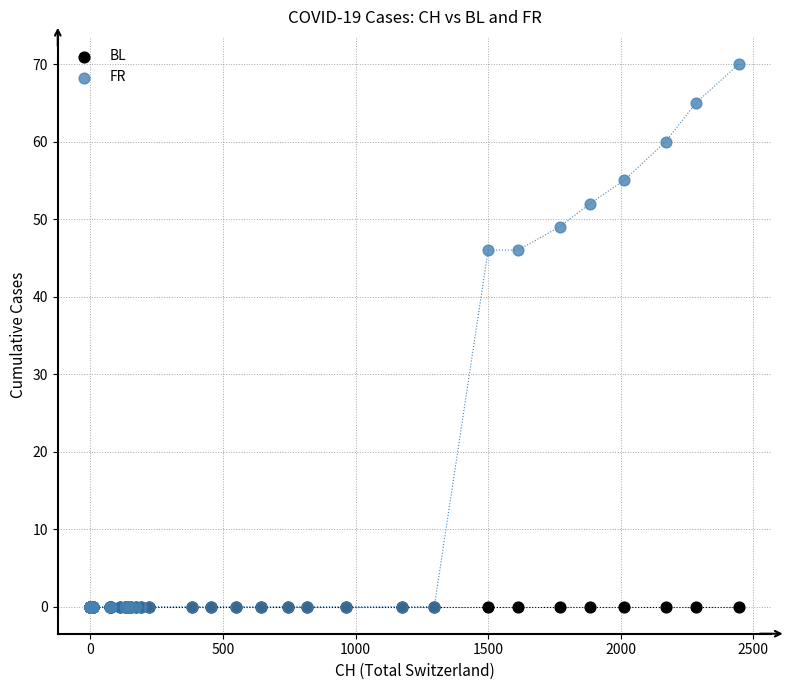

Which series reaches the maximum Y coordinate?

FR